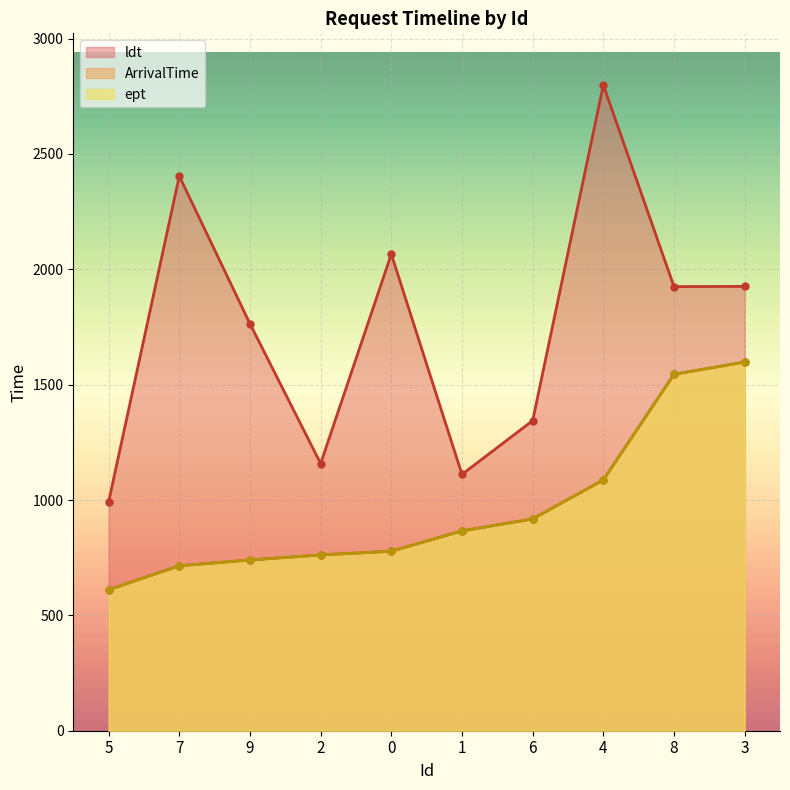

True or false: ArrivalTime and ldt cross at least once.

False